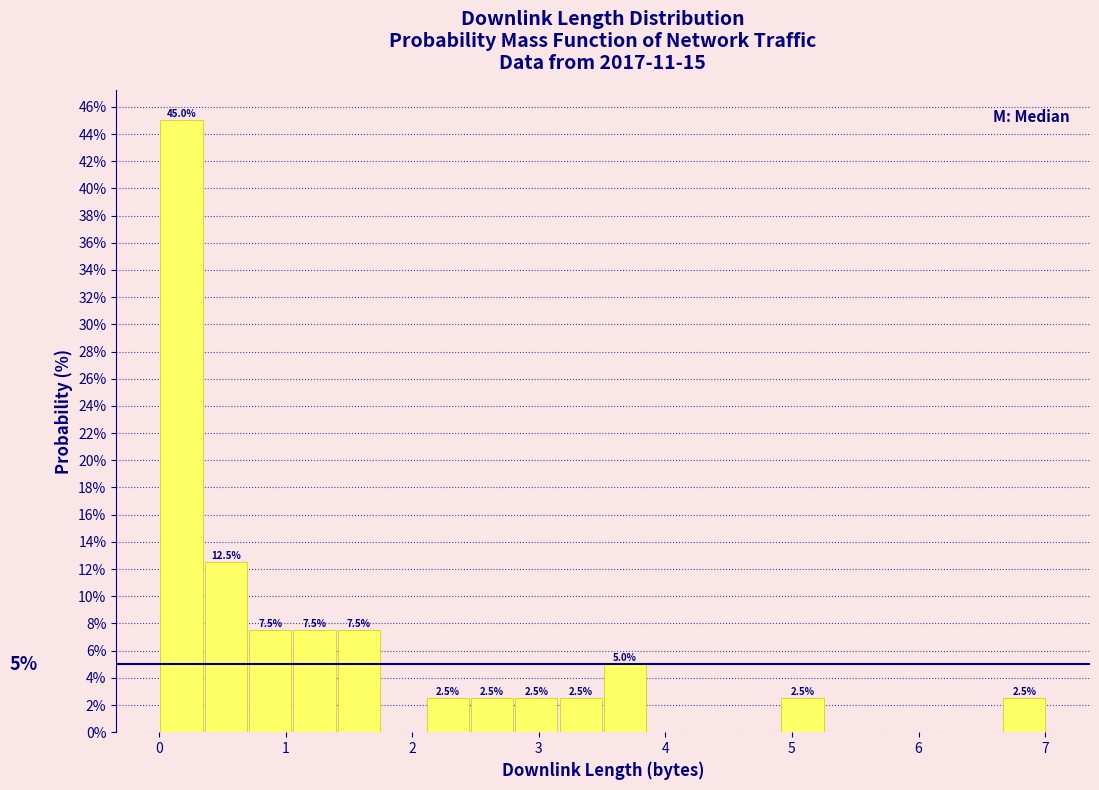

Read against the x-axis, roughly where is the centre of the tallest bar?

0.2